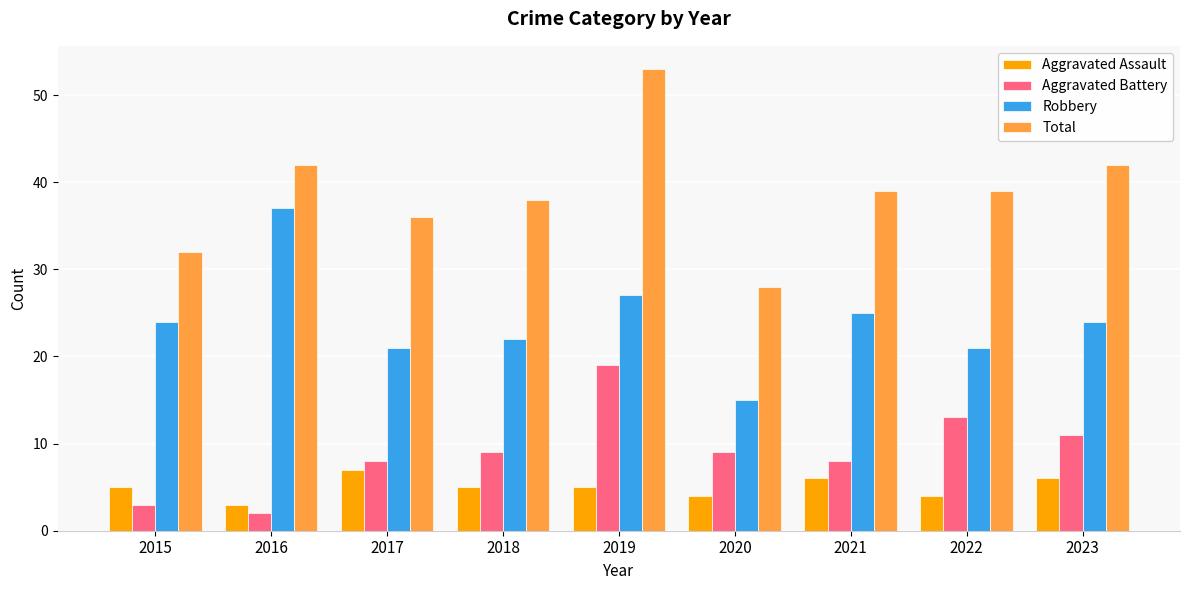

True or false: Total has a value of 38 at 2018.

True